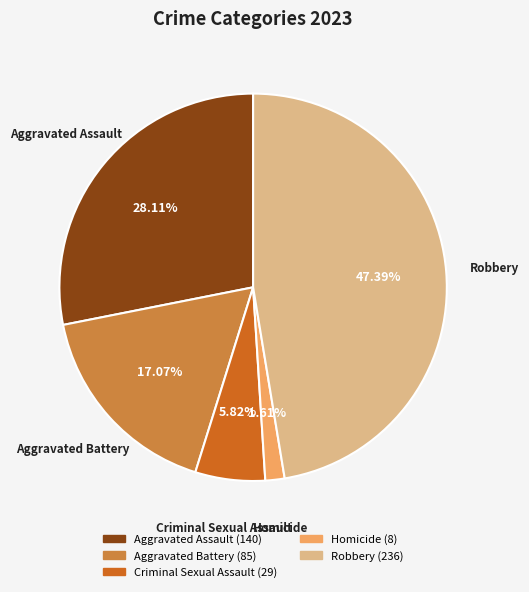

Is it true that Homicide is 2% of the pie?

True